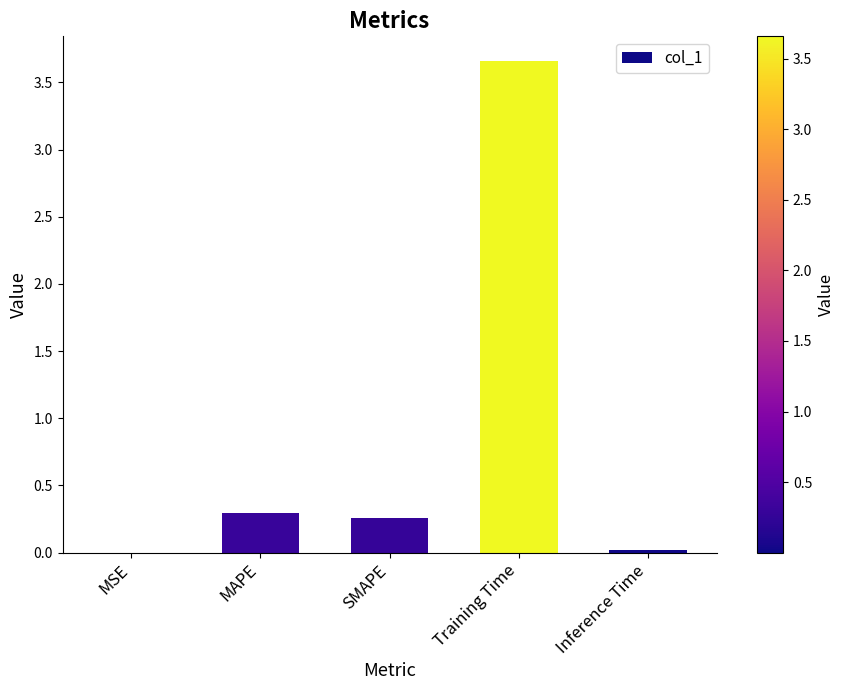

True or false: the data shows 0.0 at MSE.

True